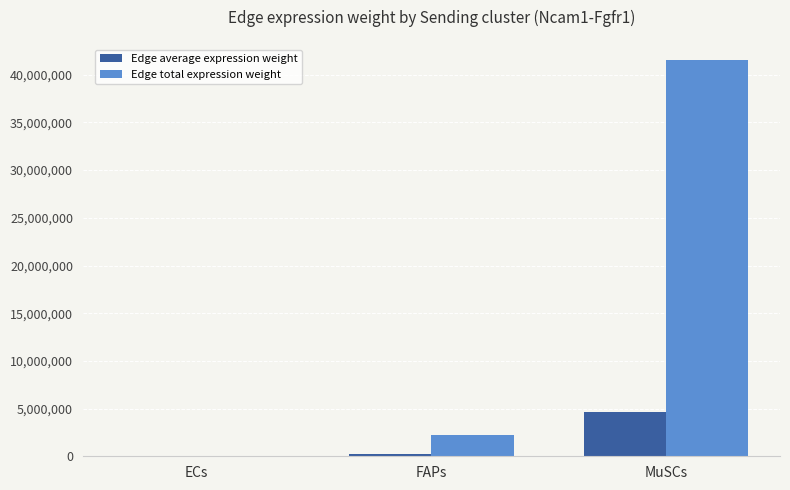

Between FAPs and MuSCs, which series saw the biggest shift?

Edge total expression weight